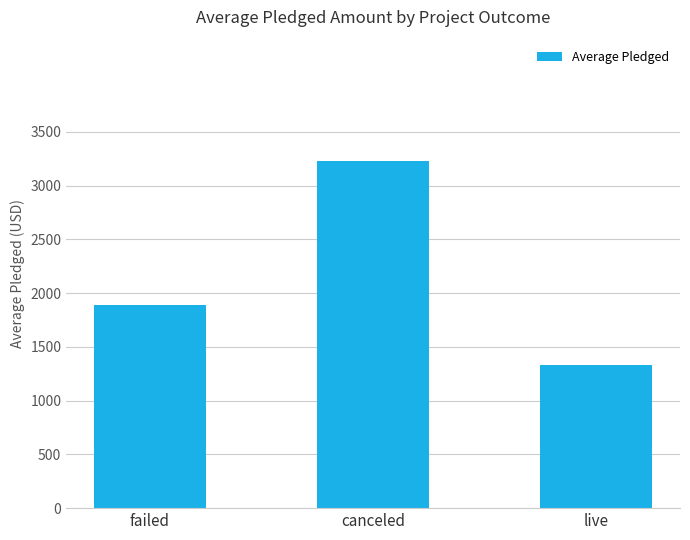

Between live and canceled, which is larger?

canceled